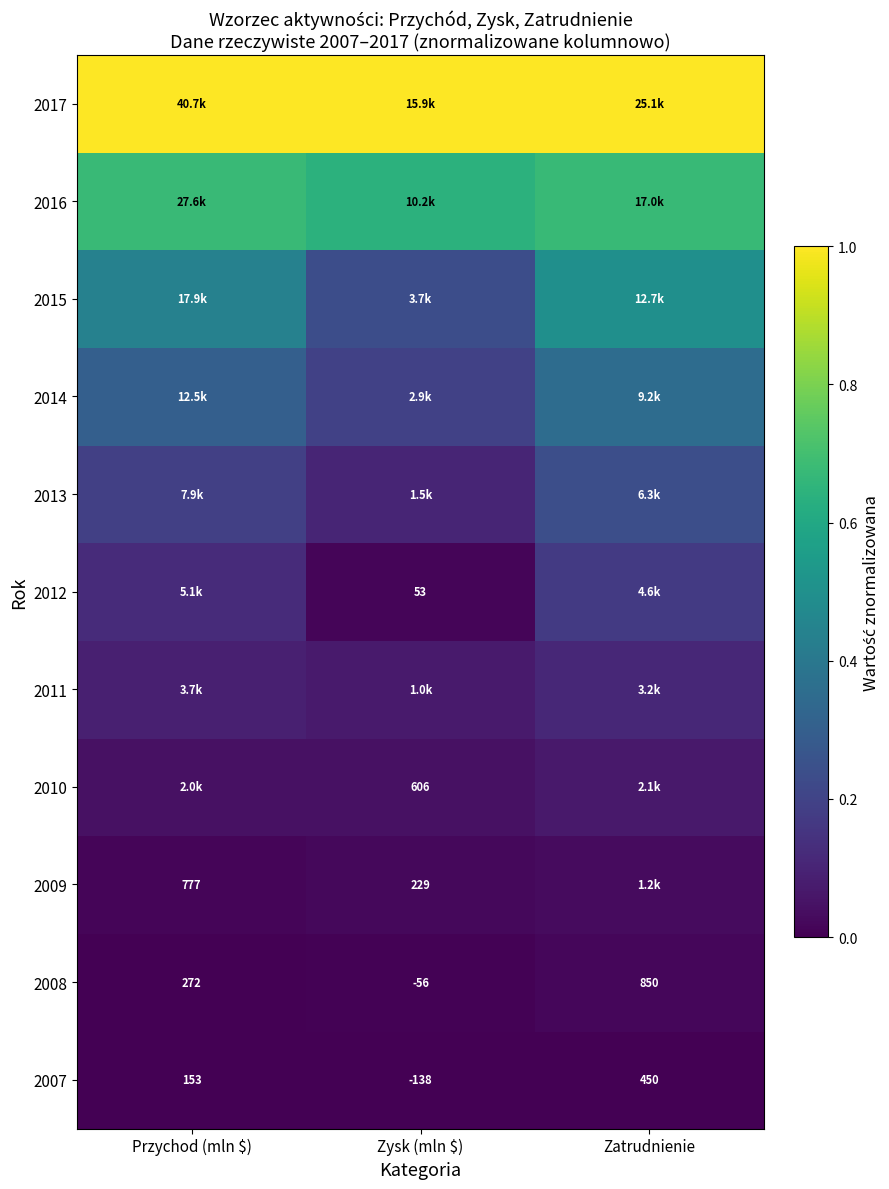

At how many categories does at least one series exceed 0?

3